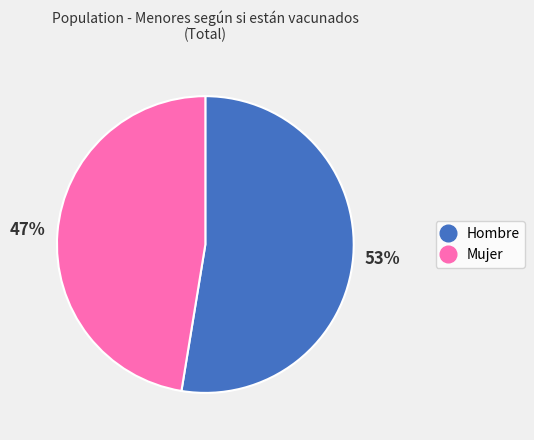

Does Hombre represent more than half of the total?

Yes